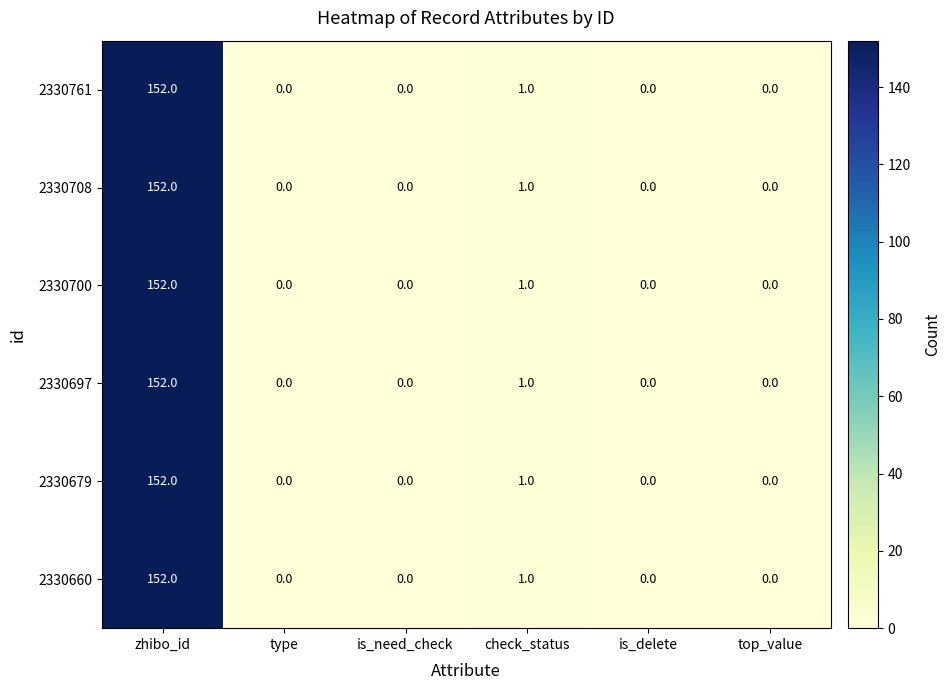

Is the value of 2330708 at type greater than the value of 2330660 at zhibo_id?

No